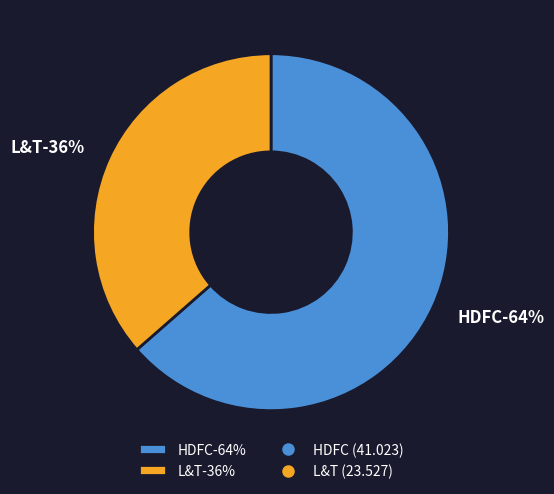

Which has a higher value, L&T or HDFC?

HDFC